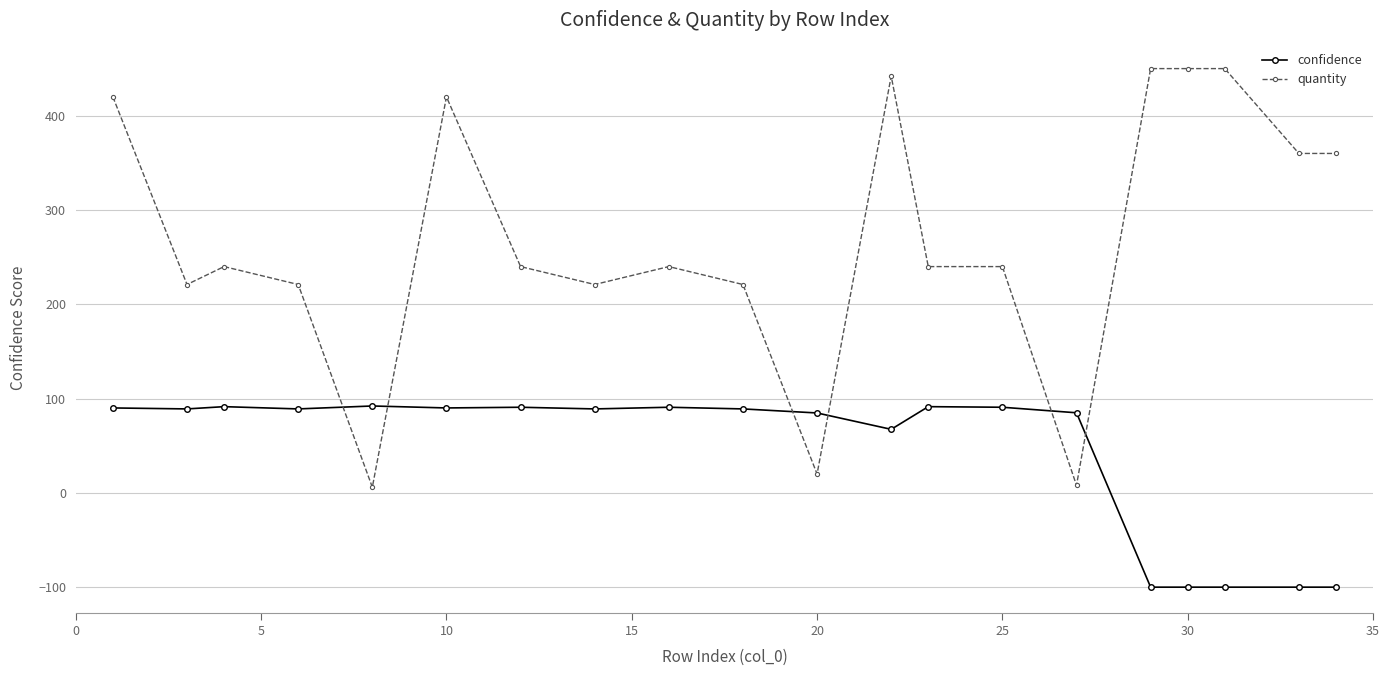

Which series has the widest spread of values?

quantity